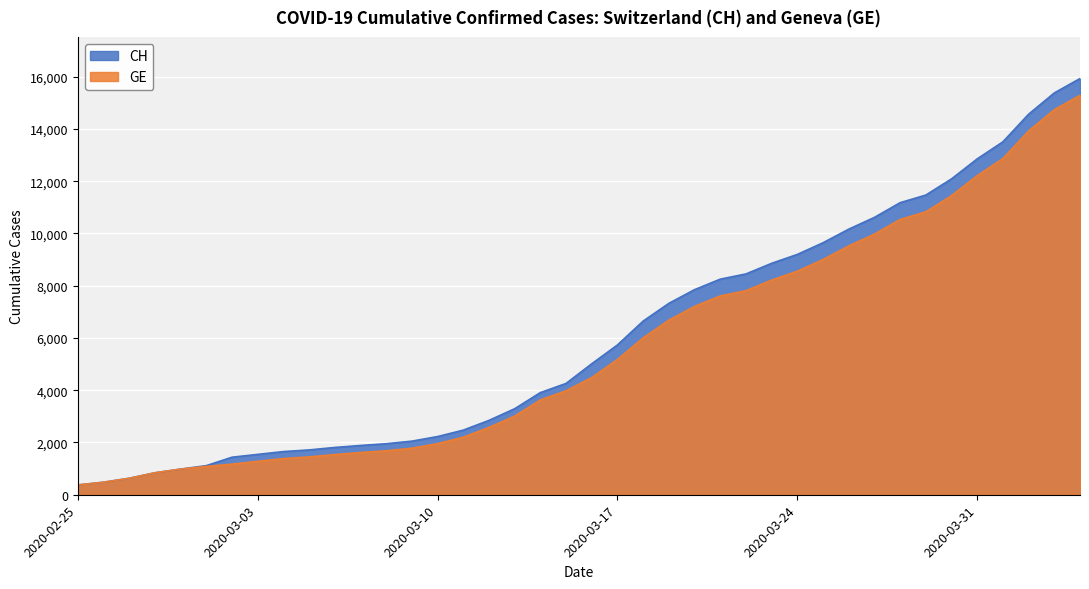

True or false: CH and GE cross at least once.

False